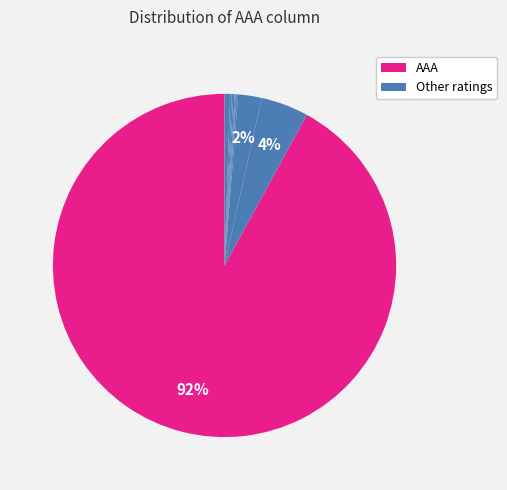

How many segments does this pie chart have?

11